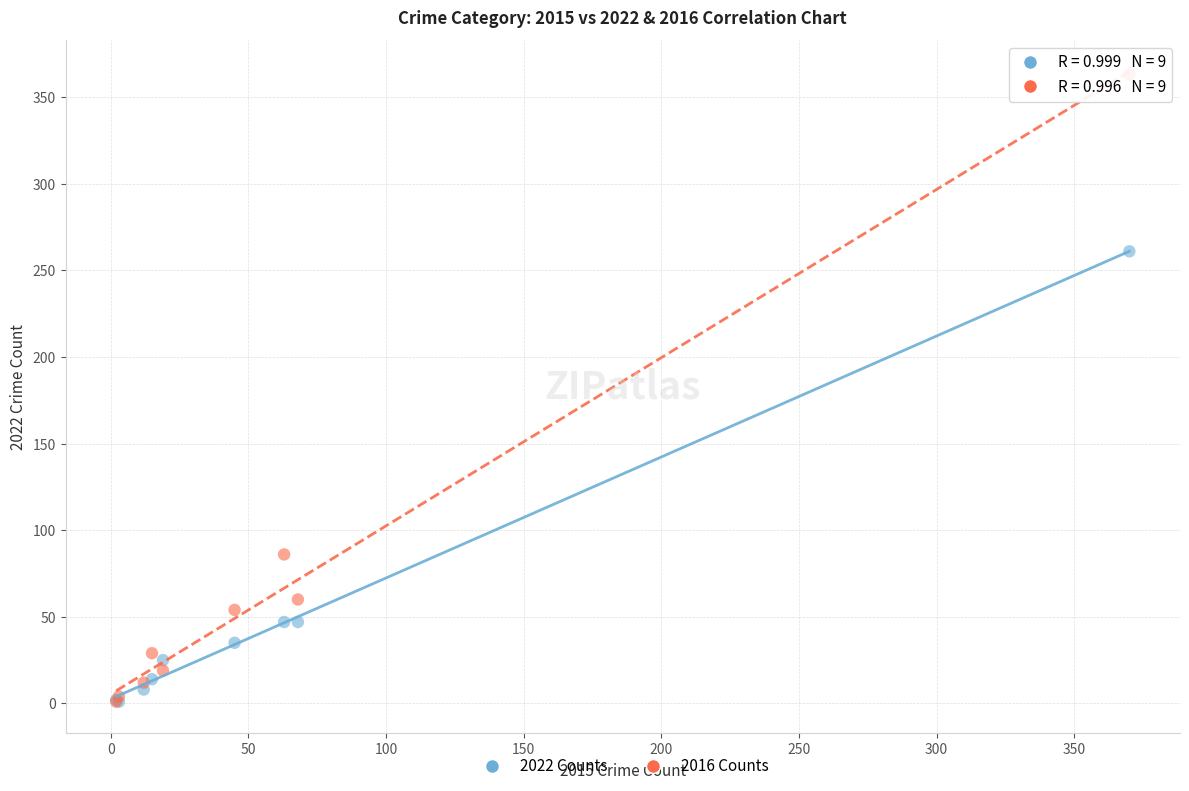

In the 2016 Counts series, what Y value is closest to 182?

86